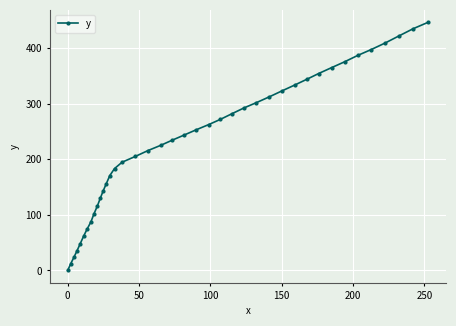

What is the average value?

230.8